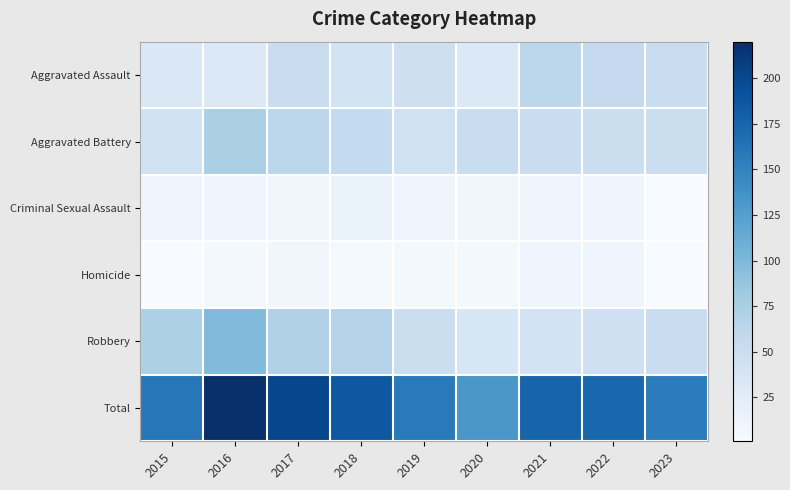

What is the spread (max minus min) of values at 2019?

152